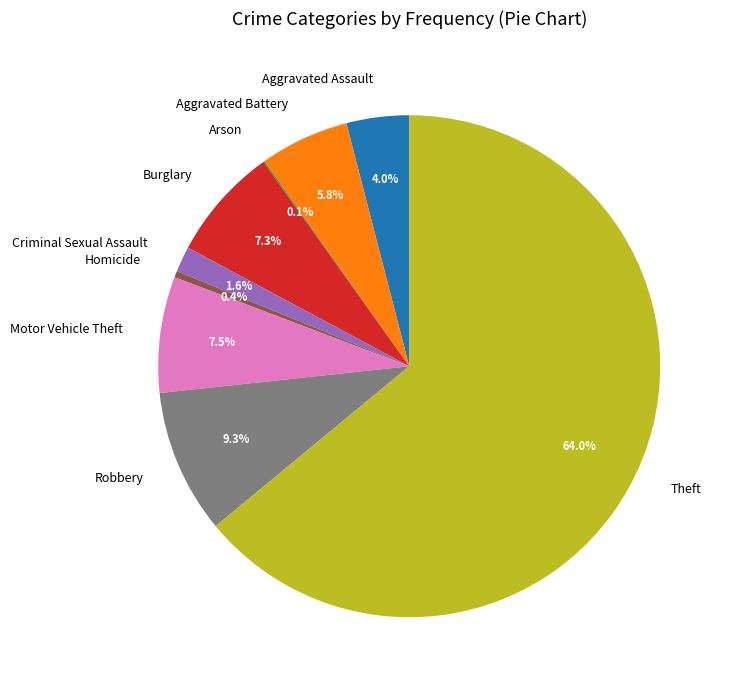

Which category has the biggest portion of the pie?

Theft